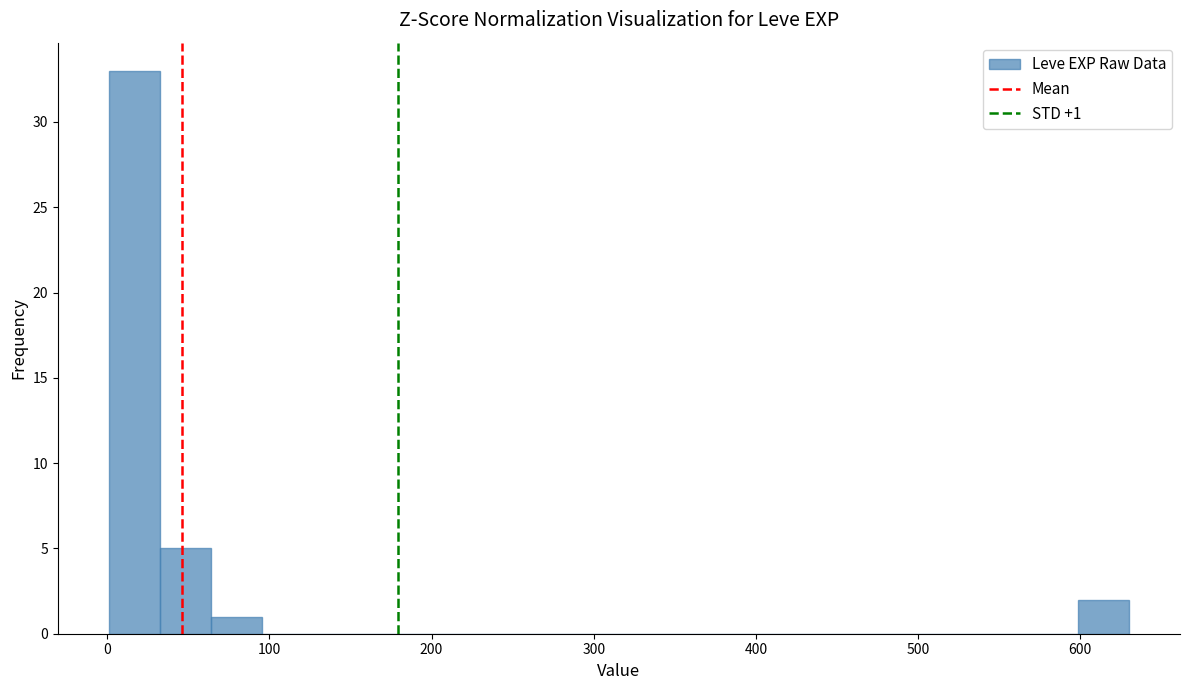

Read against the x-axis, roughly where is the centre of the tallest bar?

20